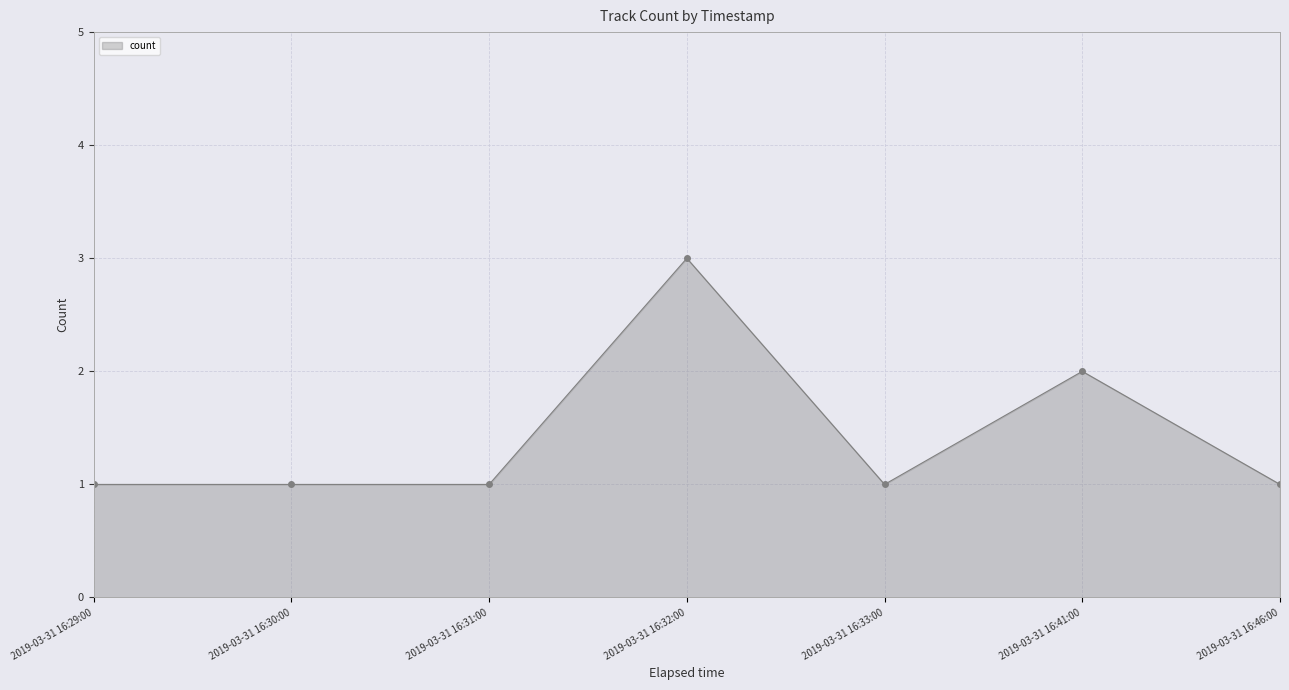

Which label corresponds to the largest value in the chart?

2019-03-31 16:32:00